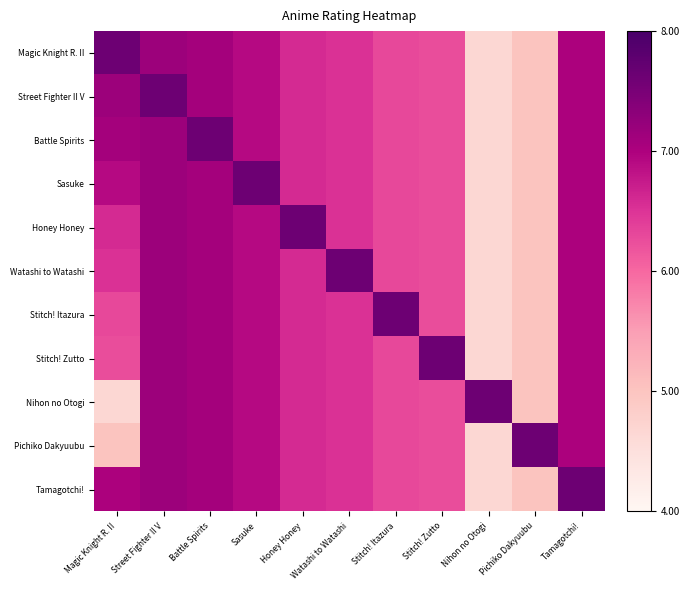

Count the number of categories in the chart.

11